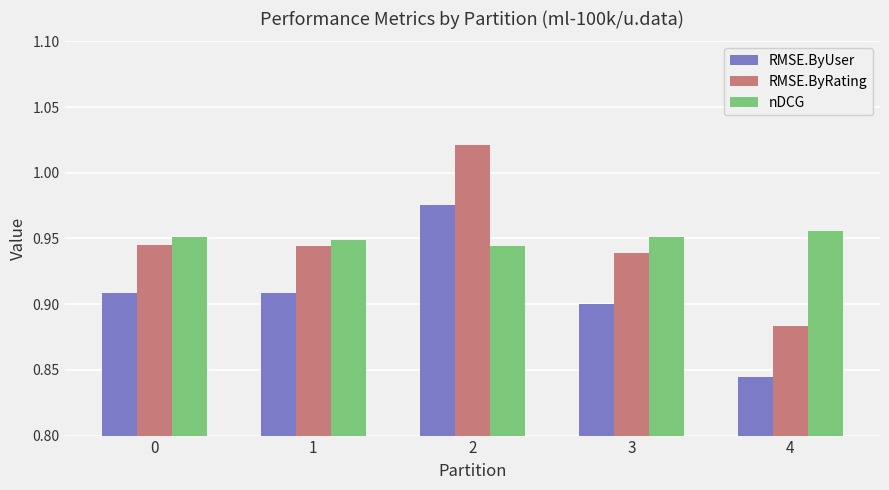

True or false: nDCG has a value of 0.4 at 4.

False